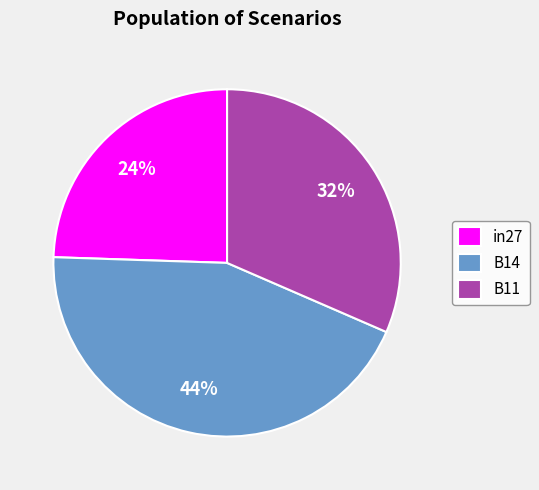

What is the smallest slice in the pie chart?

in27